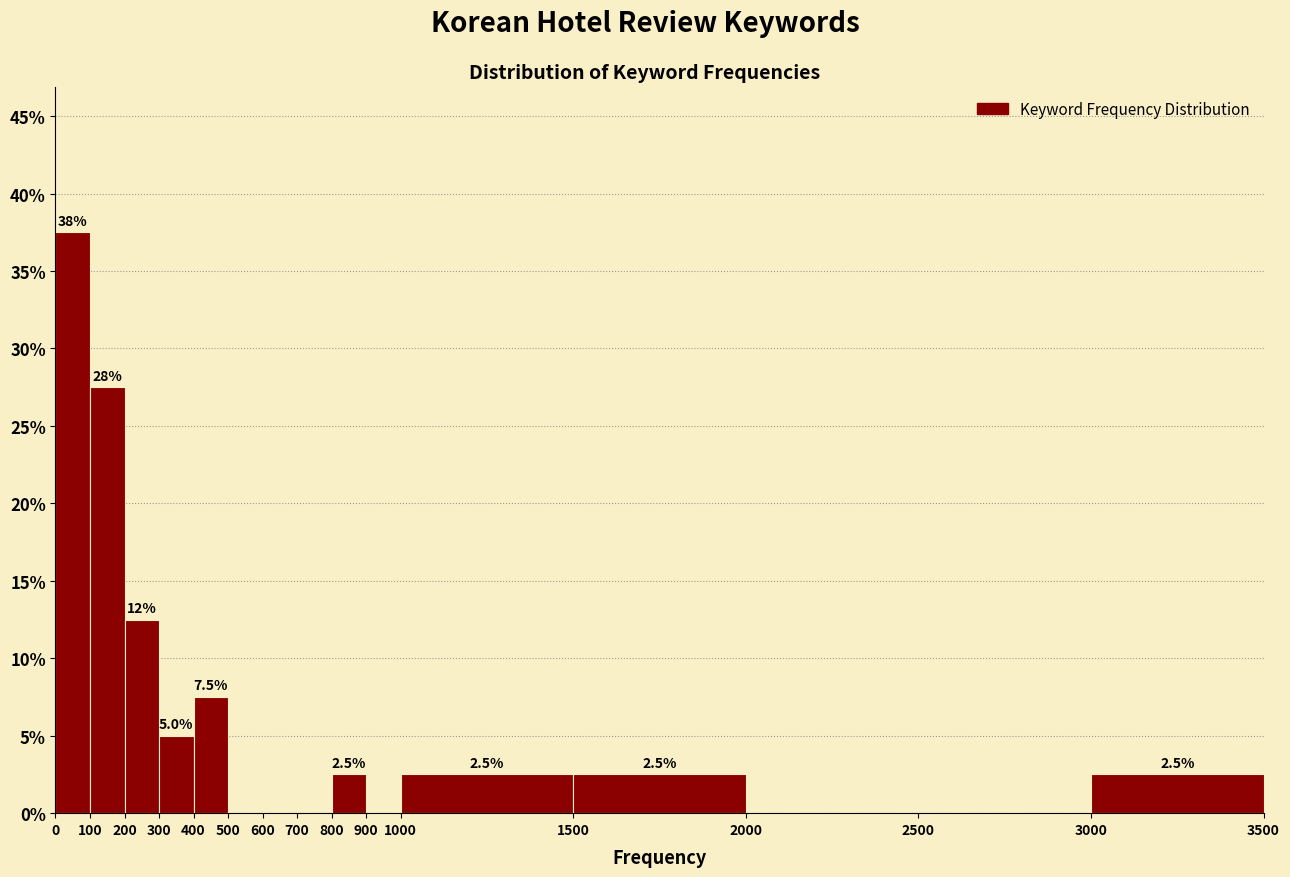

Which range on the x-axis has the tallest bar?

0 to 100